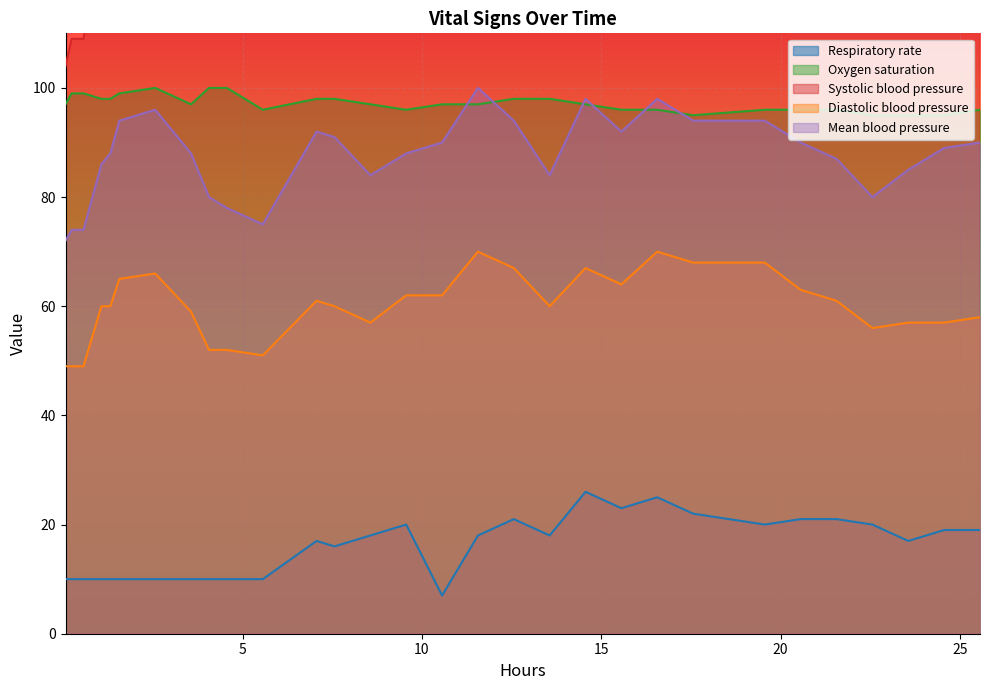

True or false: Diastolic blood pressure and Oxygen saturation intersect in this chart.

False